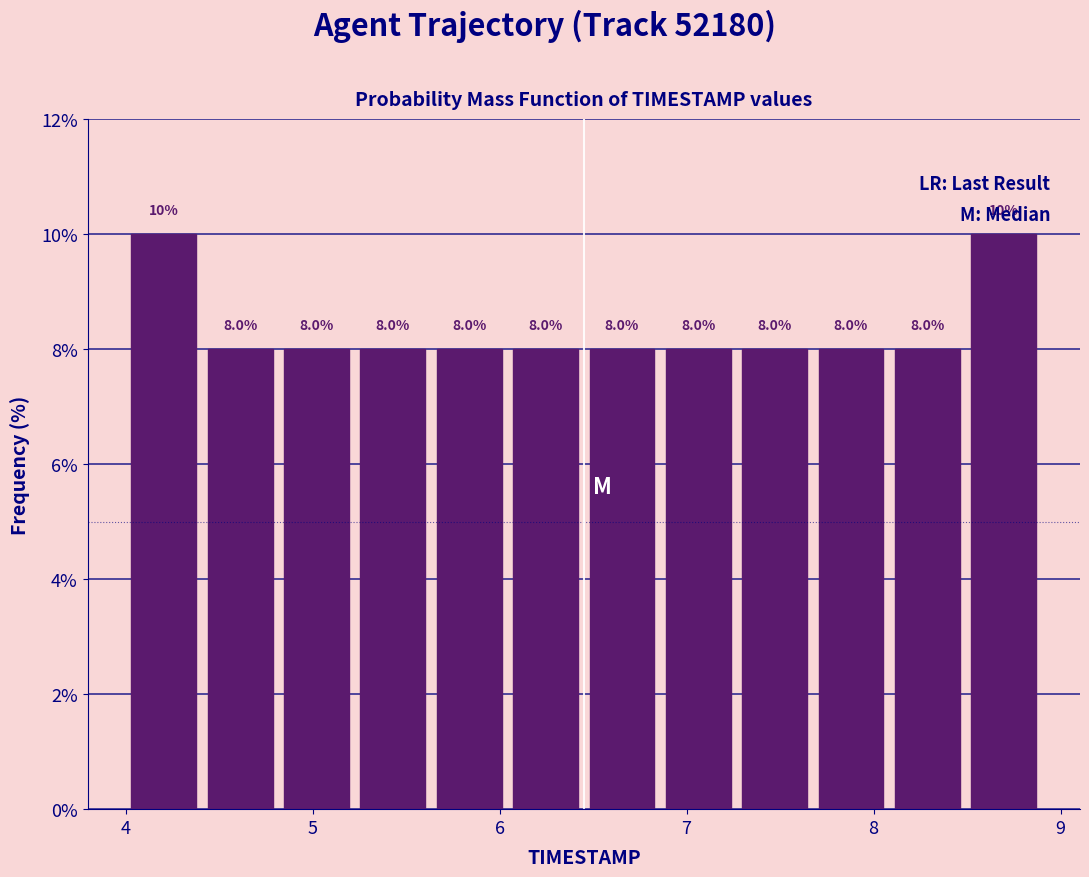

What is the height of the bar covering 4.4 to 4.8 on the x-axis? The bar edges are not printed on the chart, so give them approximately, as read against the axis.

8.0